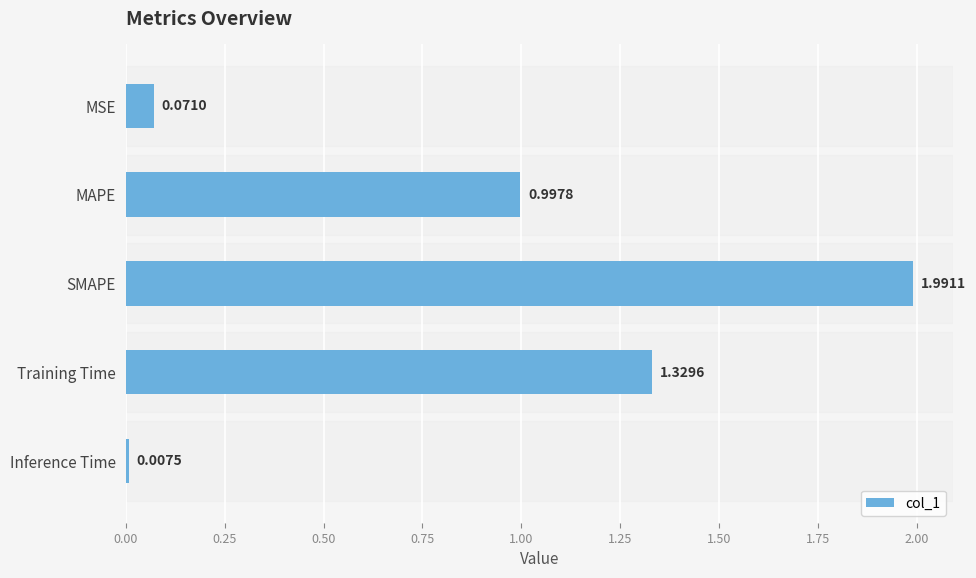

What is the difference between the maximum and minimum values?

2.0